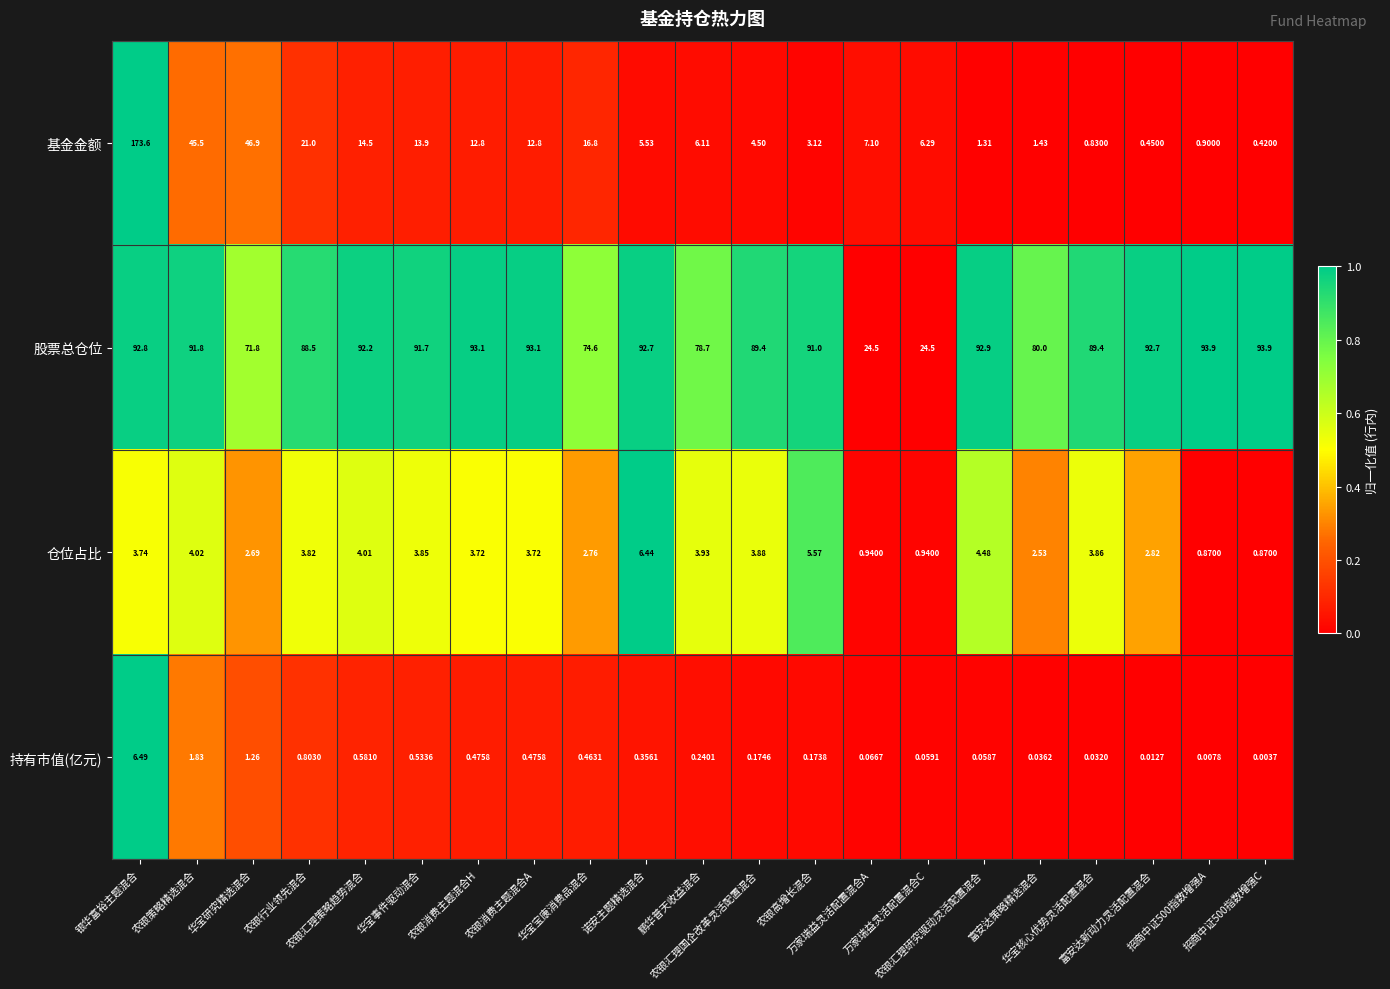

Which series has the widest spread of values?

基金金额